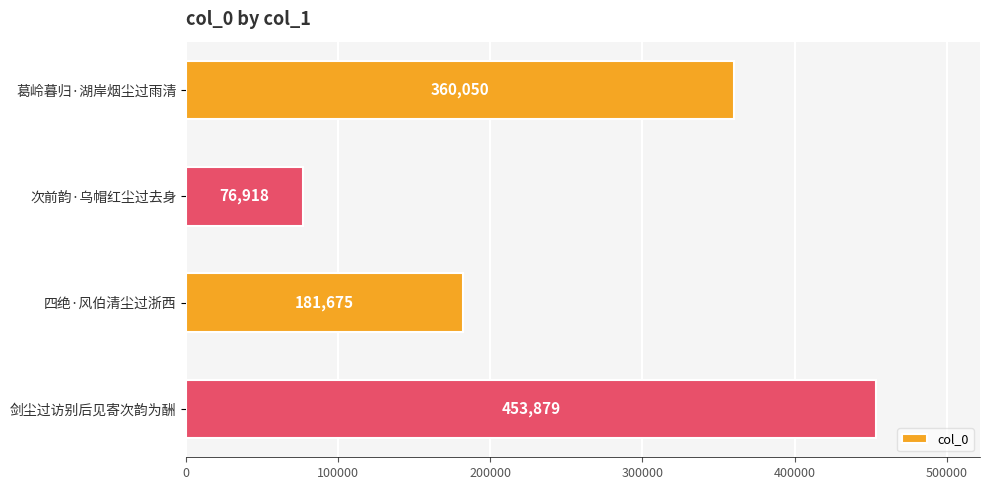

Rank the categories by value from highest to lowest.

剑尘过访别后见寄次韵为酬, 葛岭暮归·湖岸烟尘过雨清, 四绝·风伯清尘过浙西, 次前韵·乌帽红尘过去身